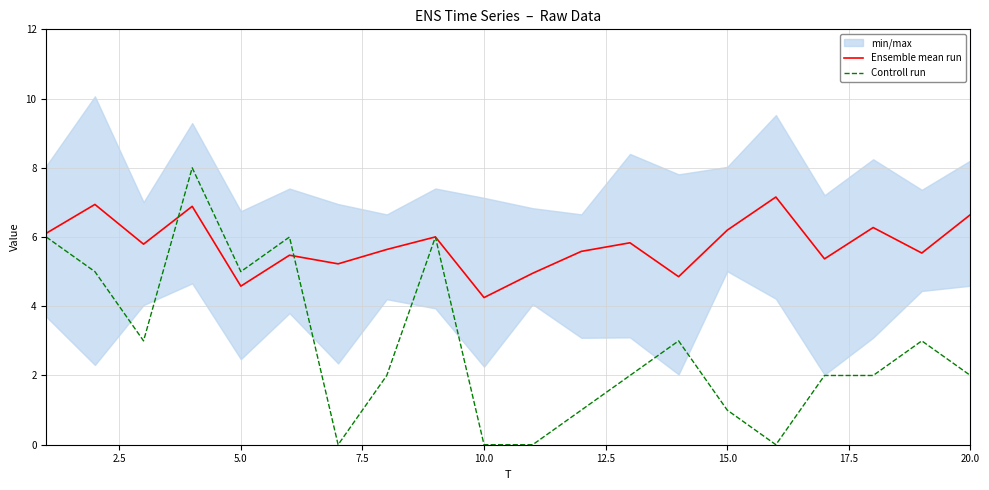

How many data points does each series have?

20